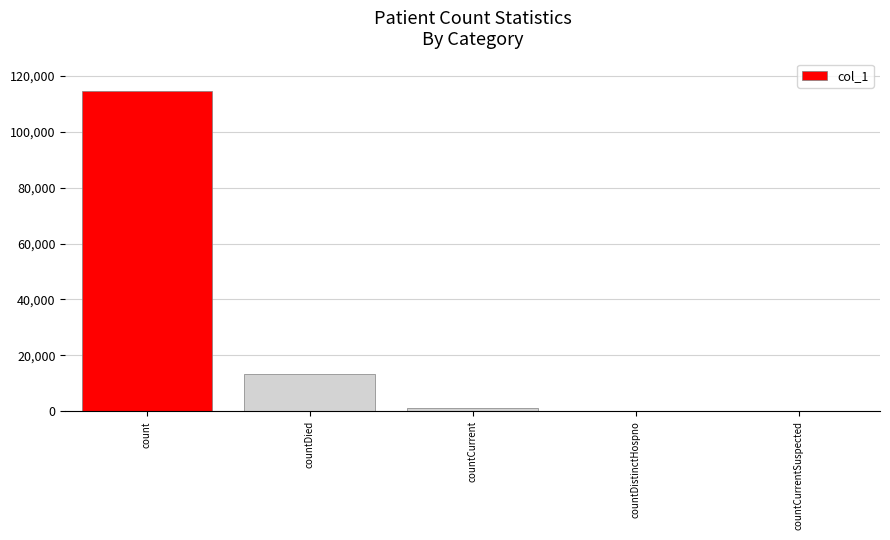

At which category does the chart reach its peak across all series?

count